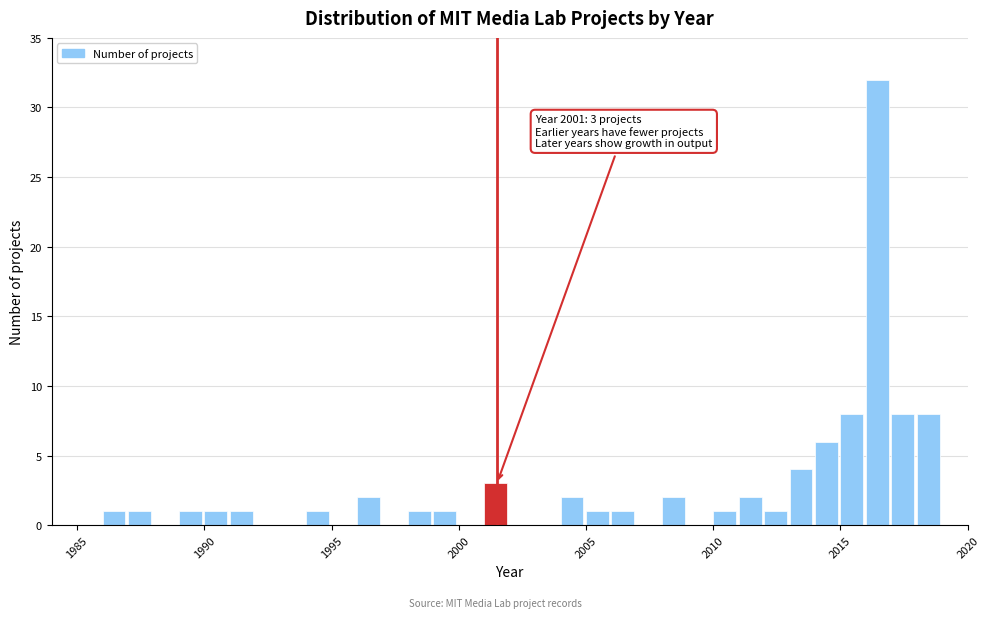

Around what value on the x-axis is the tallest bar? Give the approximate position of its centre, as read against the axis.

2016.5